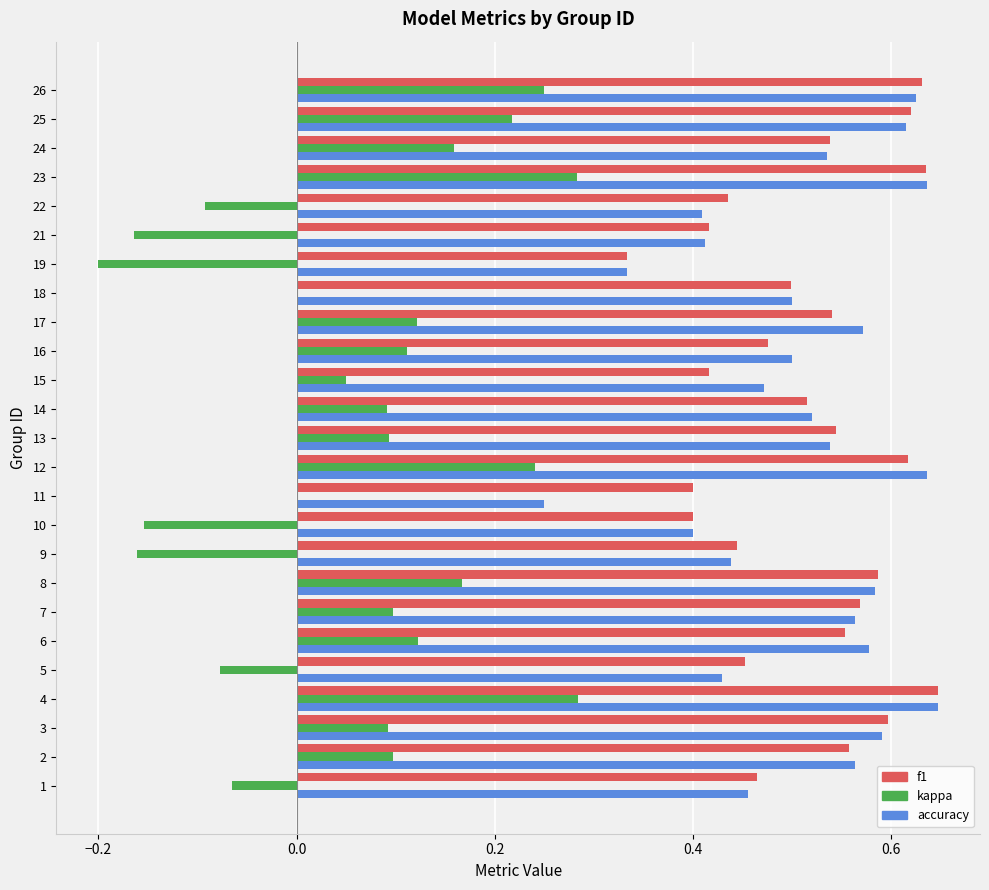

Which series changed the most between 11 and 13?

accuracy